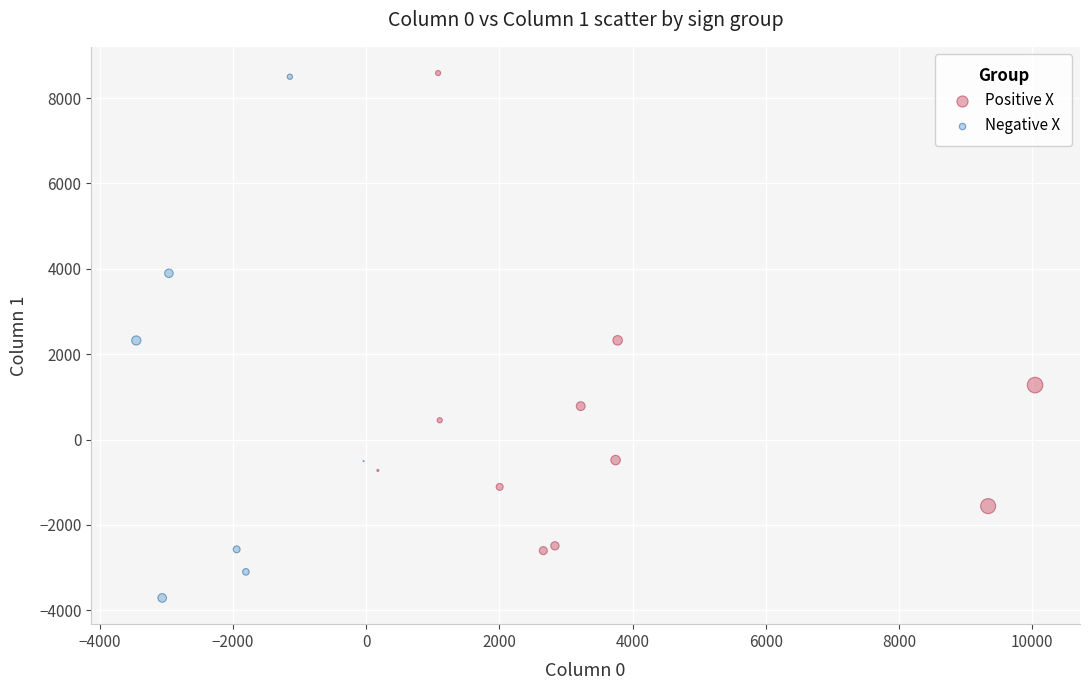

Which series has the widest spread of Y values?

Negative X